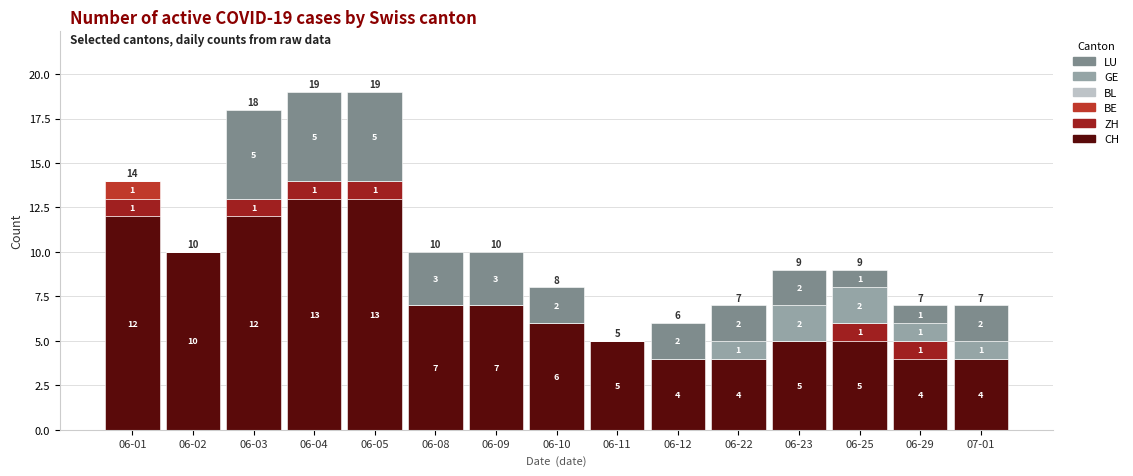

Count the number of data series in this chart.

5